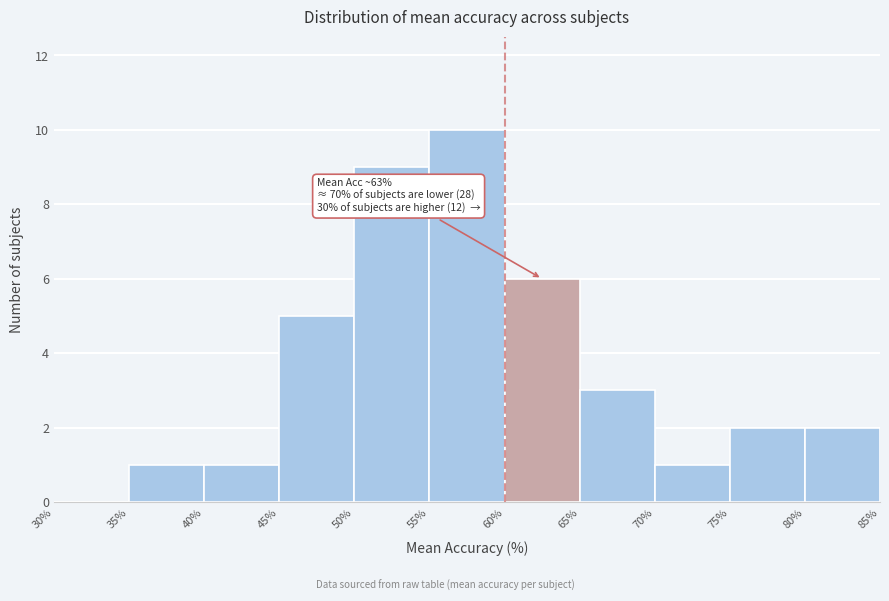

Which range on the x-axis has the tallest bar?

55% to 60%